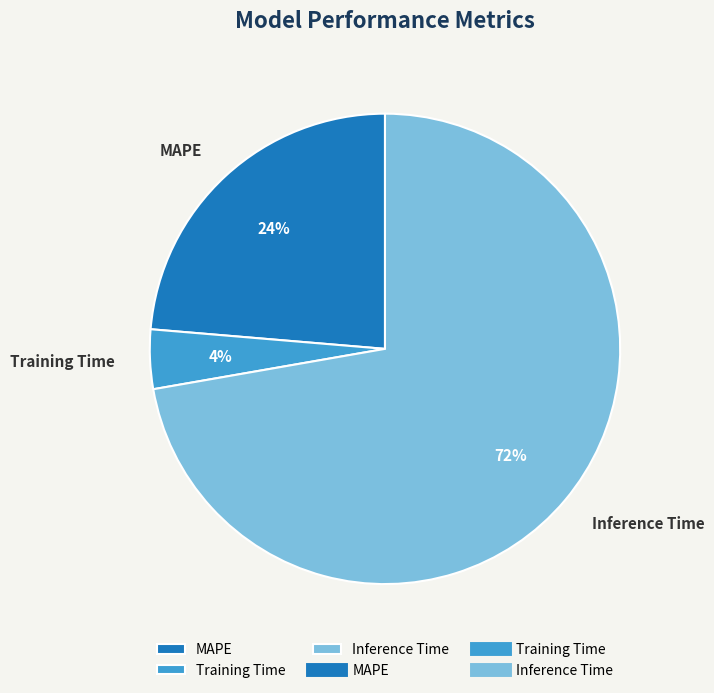

Is it true that MAPE is 12% of the pie?

False